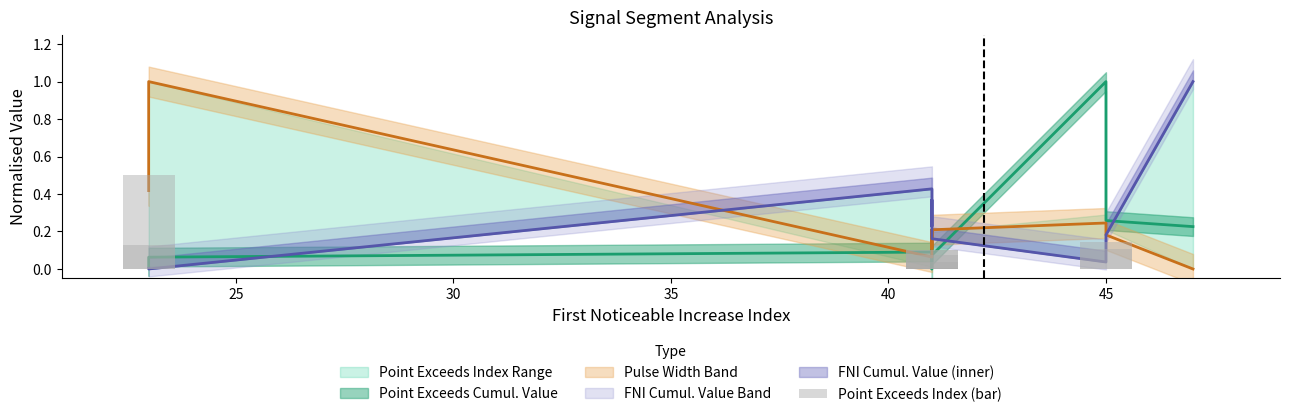

Is it true that the value at 35 is 0.1?

True